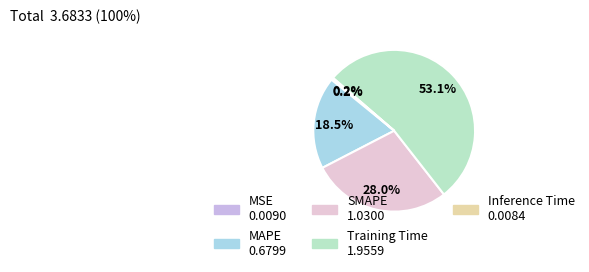

Is it true that Inference Time is 0% of the pie?

True